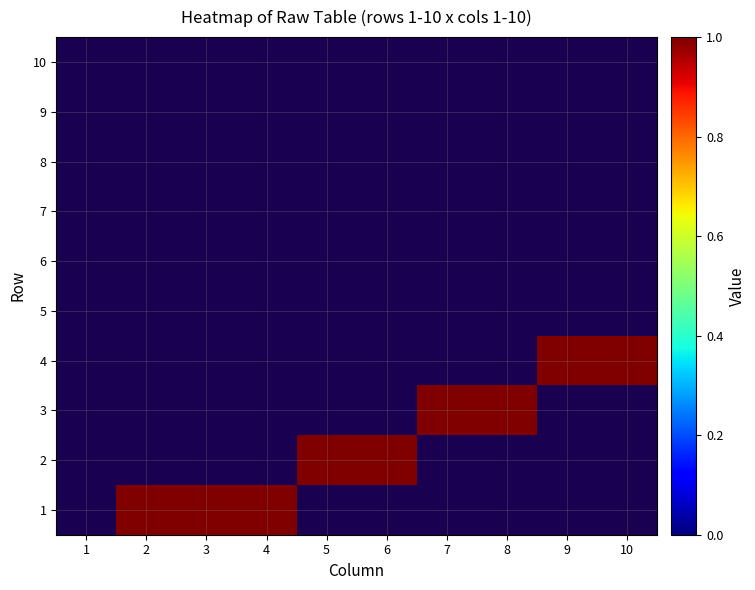

Count the number of data series in this chart.

10